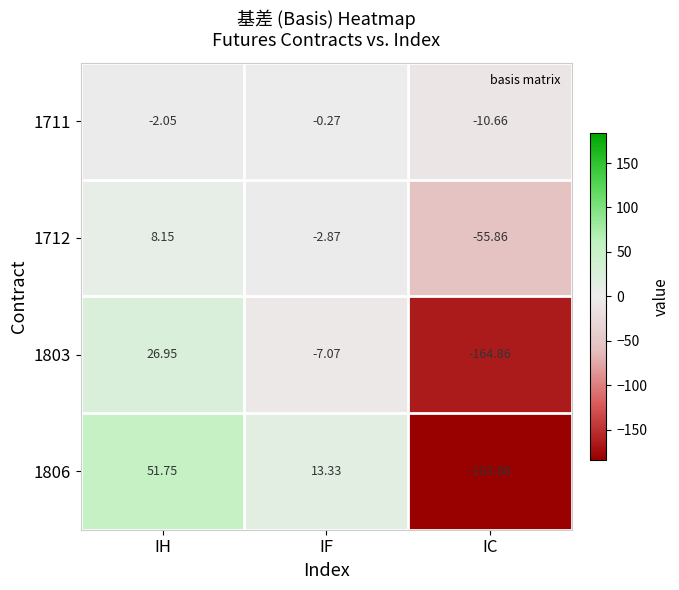

Where is 1806 nearest to the value -66?

IF